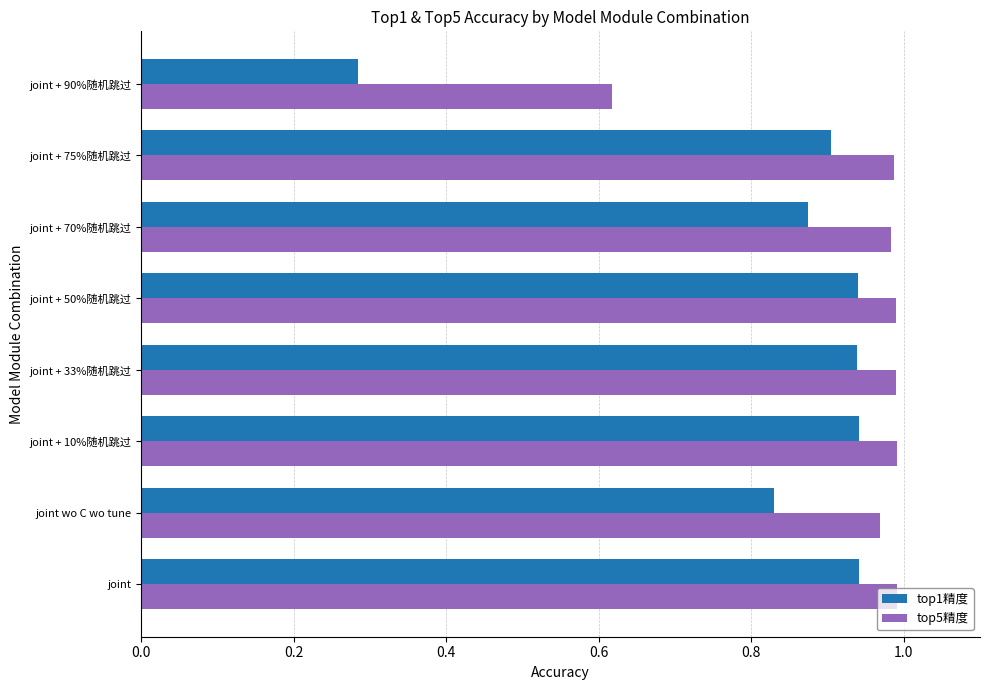

At which label does top1精度 reach its minimum?

joint + 90%随机跳过